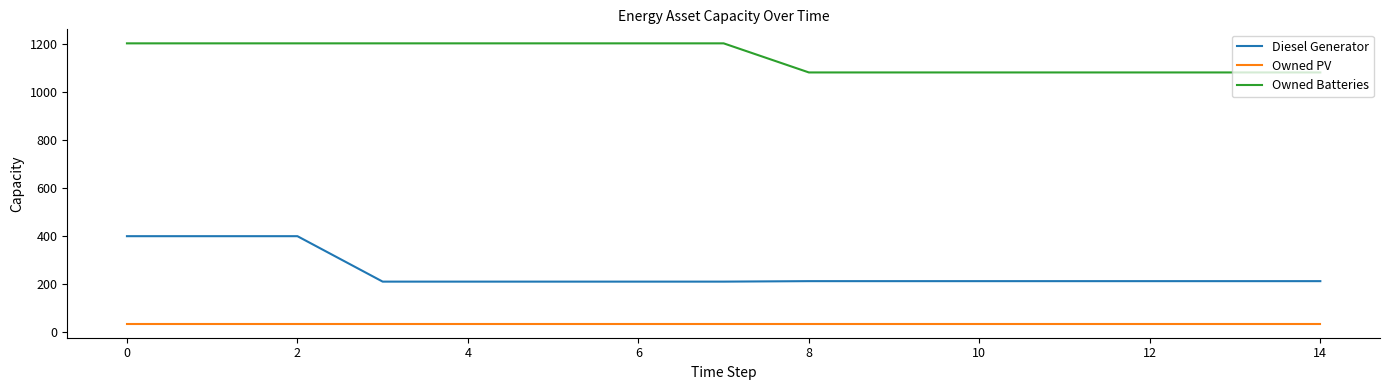

Which series has the widest spread of values?

Diesel Generator